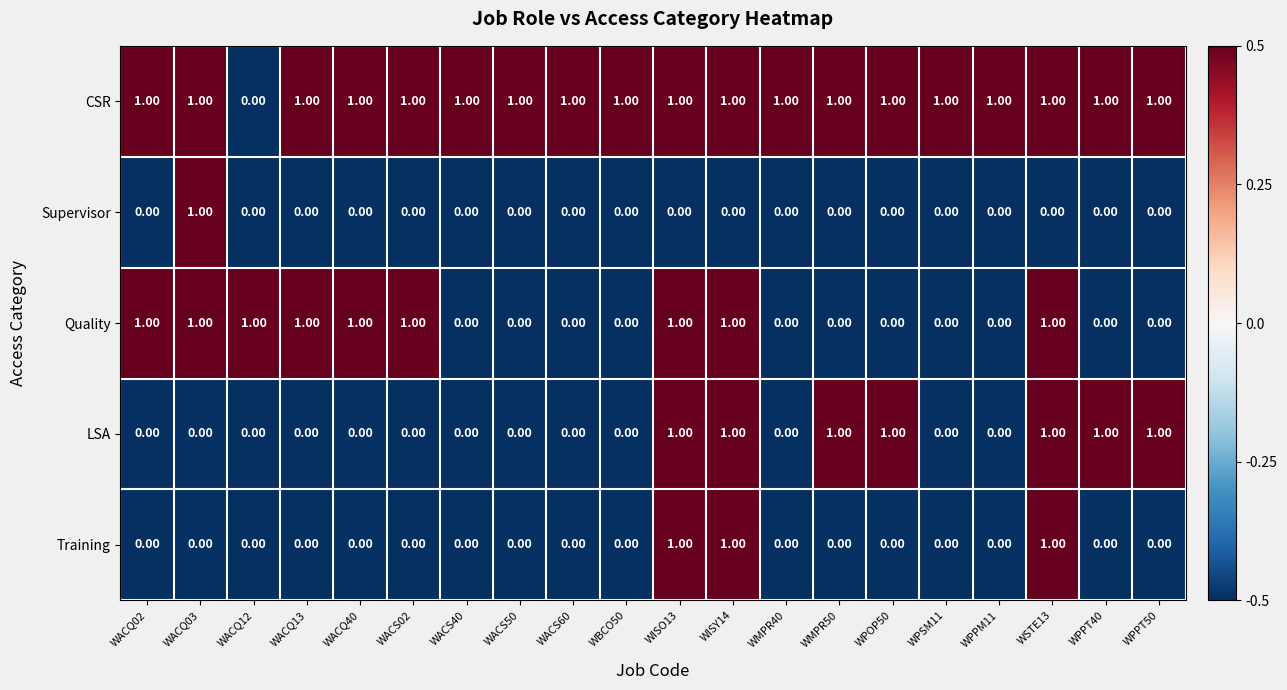

What is the sum of all LSA values?

7